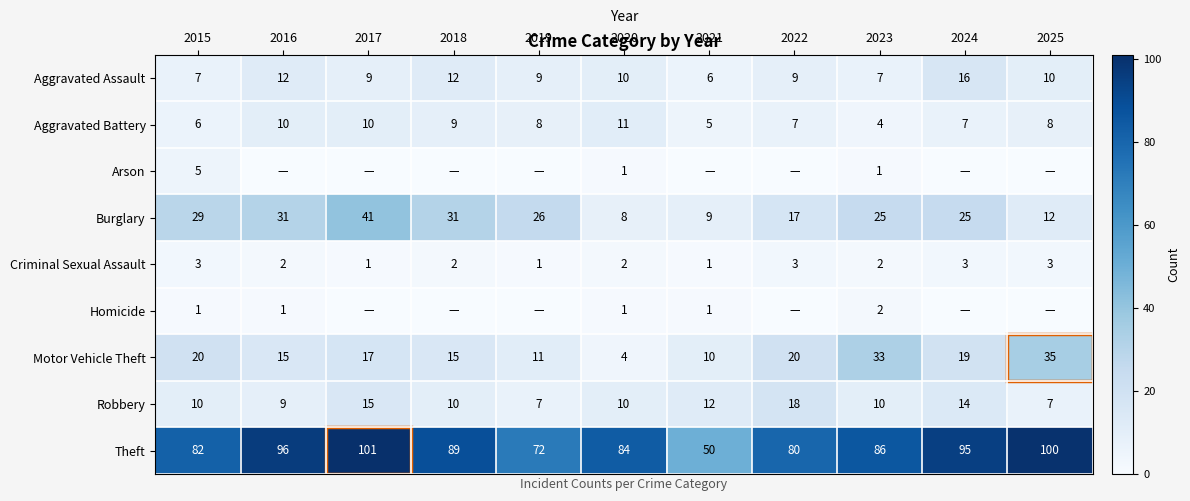

What is the sum of all Aggravated Assault values?

107